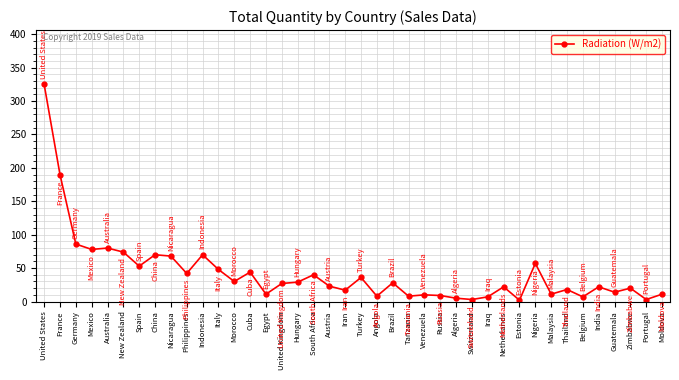

What is the change in value from Morocco to Austria?

-7